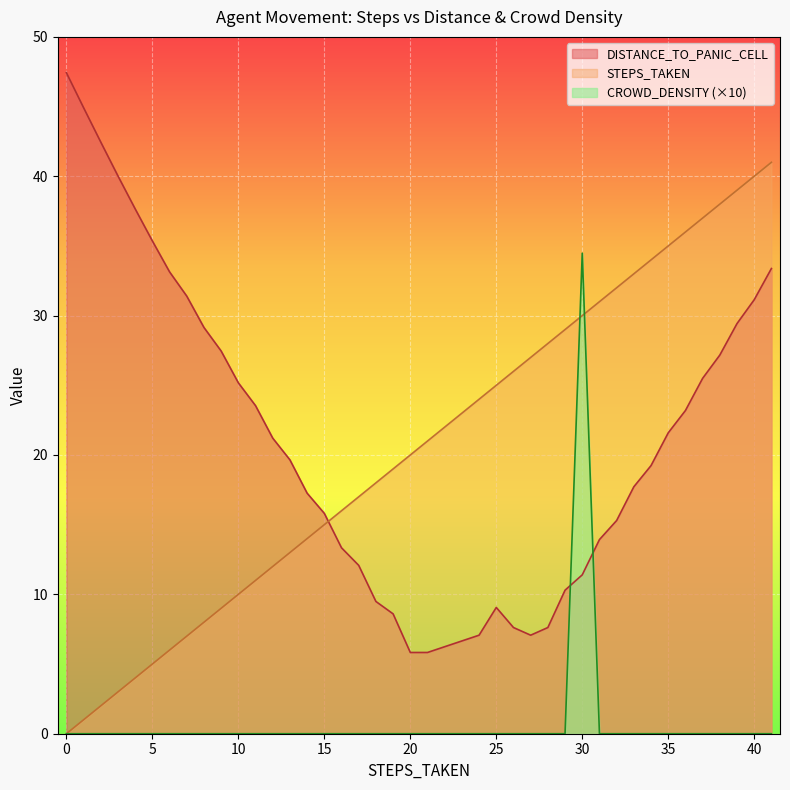

Which series changed the most between 19 and 37?

STEPS_TAKEN